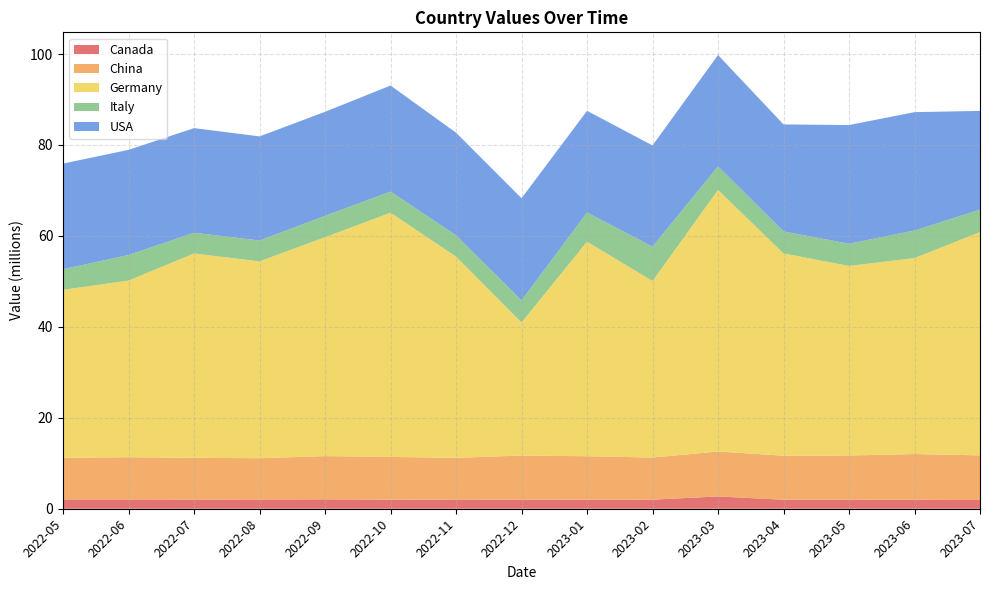

Reading left to right, transcribe all the data shown in this chart.

Canada: 2022-05=2050173.0	2022-06=2043722.8	2022-07=2020511.2	2022-08=2032768.9	2022-09=2065581.7	2022-10=1993968.9	2022-11=2011471.4	2022-12=2005021.1	2023-01=1998570.8	2023-02=1992120.6	2023-03=2706094.3	2023-04=1979220.0	2023-05=1972769.7	2023-06=1966319.5	2023-07=1914343.9
China: 2022-05=9161986.2	2022-06=9284652.0	2022-07=9177243.9	2022-08=9075645.7	2022-09=9507316.8	2022-10=9408667.2	2022-11=9174818.0	2022-12=9692560.7	2023-01=9550567.9	2023-02=9269409.3	2023-03=9878110.2	2023-04=9687887.5	2023-05=9732642.8	2023-06=10063657.2	2023-07=9820626.3
Germany: 2022-05=36931390.9	2022-06=38853265.3	2022-07=44944668.5	2022-08=43291526.1	2022-09=48149217.9	2022-10=53702508.8	2022-11=44258716.8	2022-12=29262338.0	2023-01=47190085.7	2023-02=38816699.4	2023-03=57521197.8	2023-04=44475672.5	2023-05=41695629.3	2023-06=43096497.9	2023-07=49105526.3
Italy: 2022-05=4534006.5	2022-06=5626174.3	2022-07=4551009.7	2022-08=4583264.0	2022-09=4699380.5	2022-10=4648666.2	2022-11=4681415.8	2022-12=4860304.9	2023-01=6410899.3	2023-02=7568479.8	2023-03=5188005.7	2023-04=4845176.6	2023-05=4877928.9	2023-06=6060795.8	2023-07=4943433.4
USA: 2022-05=23227274.4	2022-06=23118468.7	2022-07=23009663.1	2022-08=22900857.4	2022-09=22873562.4	2022-10=23321739.5	2022-11=22574440.5	2022-12=22465634.9	2023-01=22356829.2	2023-02=22248023.6	2023-03=24487105.8	2023-04=23530458.5	2023-05=26100327.1	2023-06=26032357.4	2023-07=21703995.4